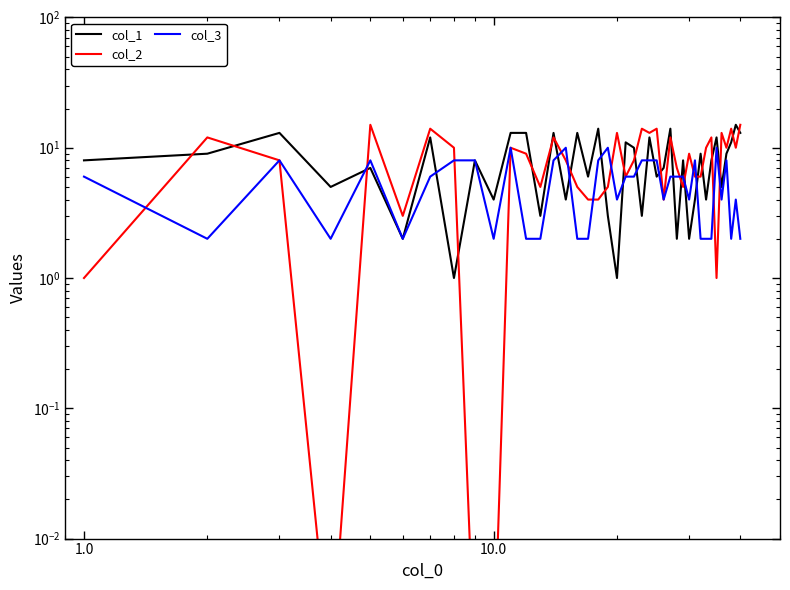

Does the chart display data point markers on the line(s)?

No